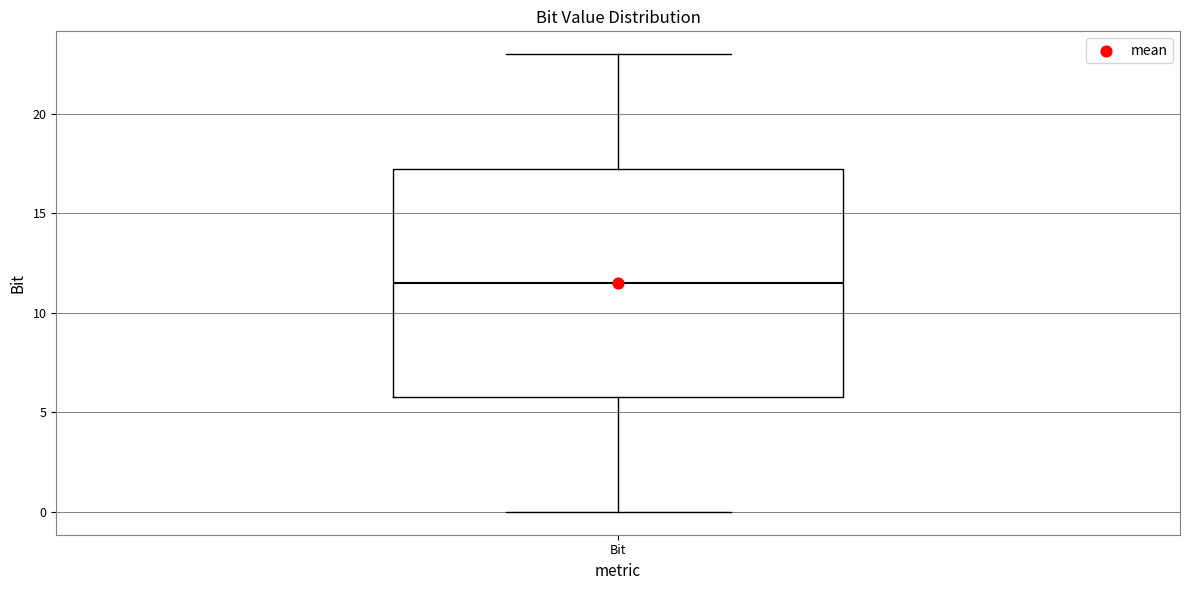

Read this box plot against the y-axis: the position of the median line, the range covered by the box, and the ends of both whiskers. The values are not printed on the chart, so give them approximately, as read against the axis.

median 11.5, box 6.0 to 17.5, whiskers 0.0 to 23.0